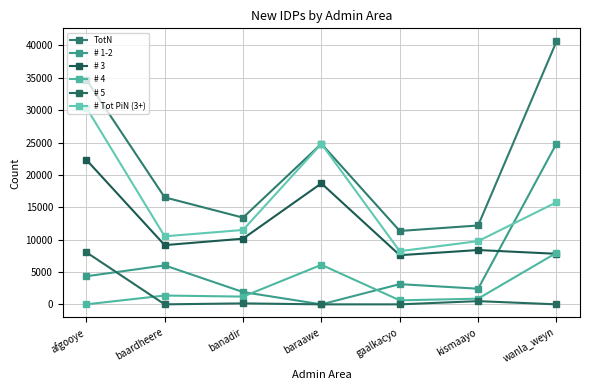

How many lines are shown in the chart?

6